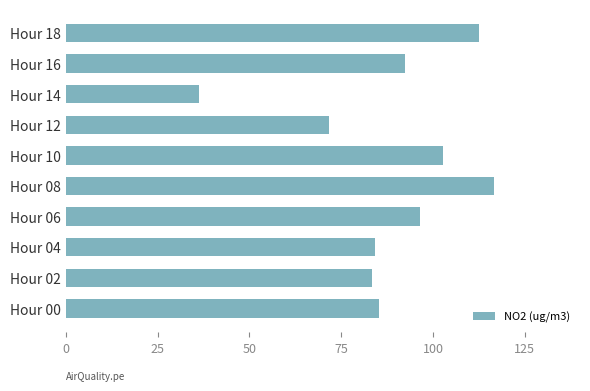

What is the smallest value displayed?

36.2